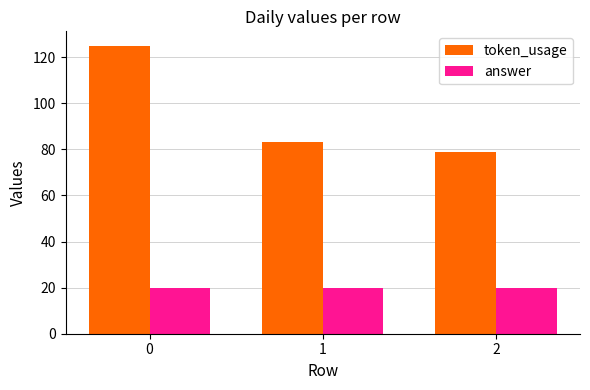

What is the greatest value displayed?

125